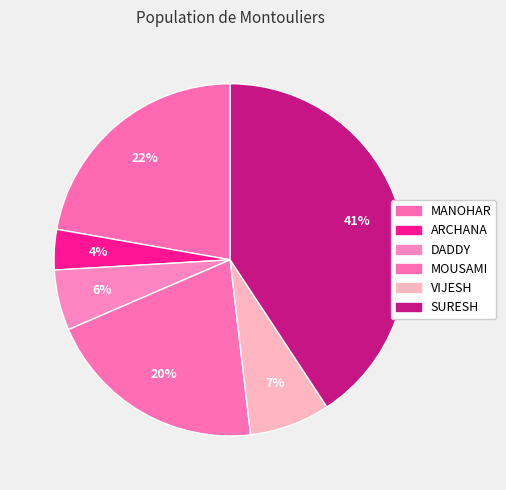

How many segments does this pie chart have?

6